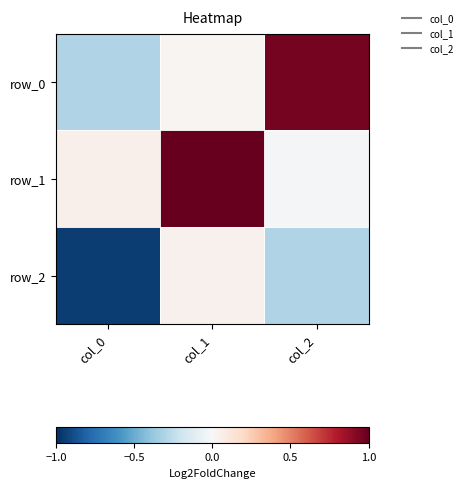

What is the smallest value displayed?

-1.0